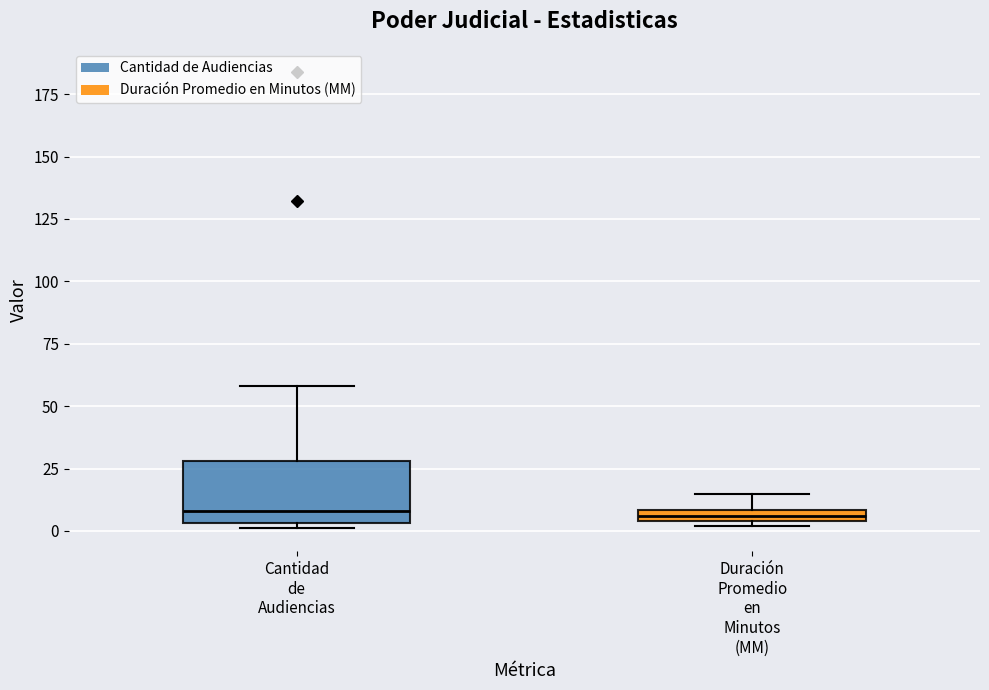

Where is the lower edge of the box for Duración Promedio en Minutos (MM) on the y-axis? The values are not printed on the chart, so give them approximately, as read against the axis.

5